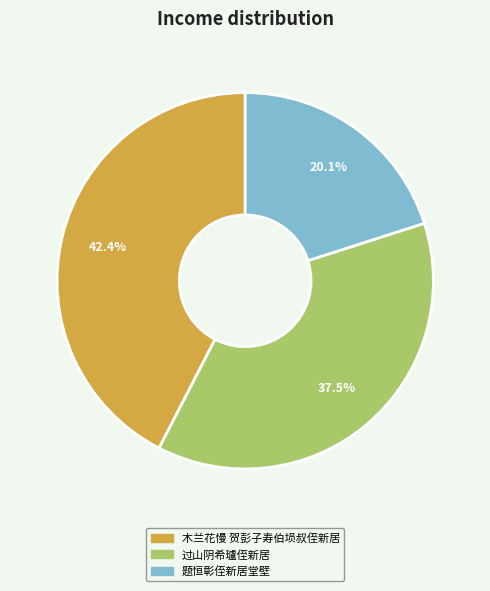

Combined, do 题恒彰侄新居堂壁 and 木兰花慢 贺彭子寿伯埙叔侄新居 account for over 50%?

Yes